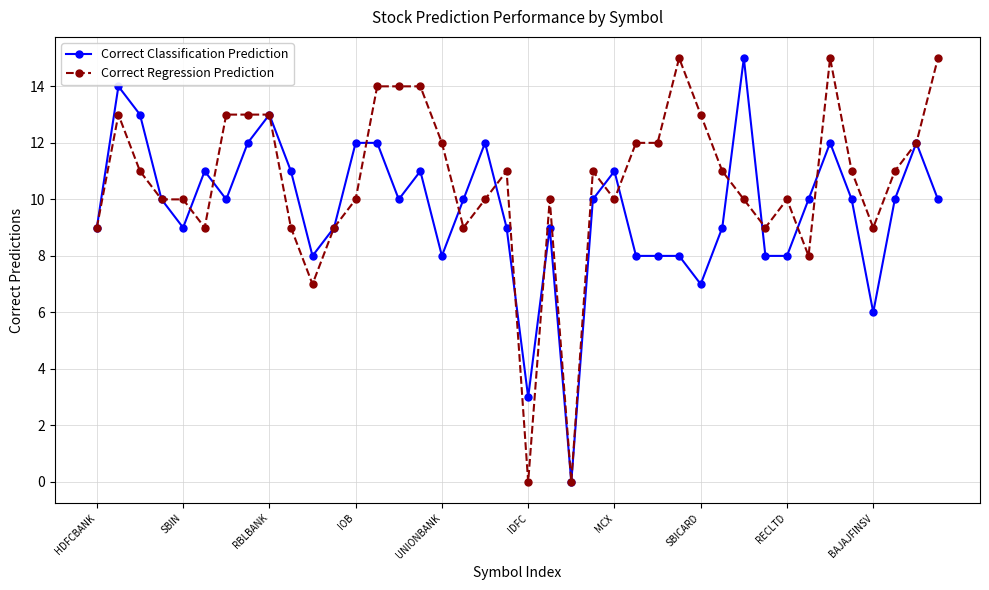

What is the highest value of the Correct Regression Prediction series?

15